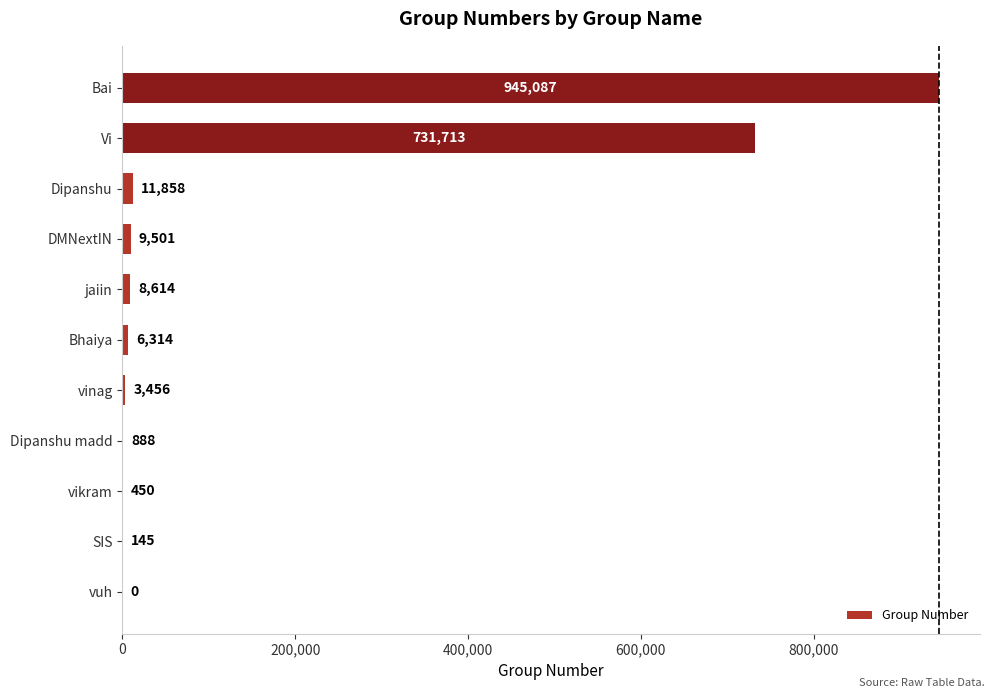

The chart shows a value of 11858 at Dipanshu. True or false?

True